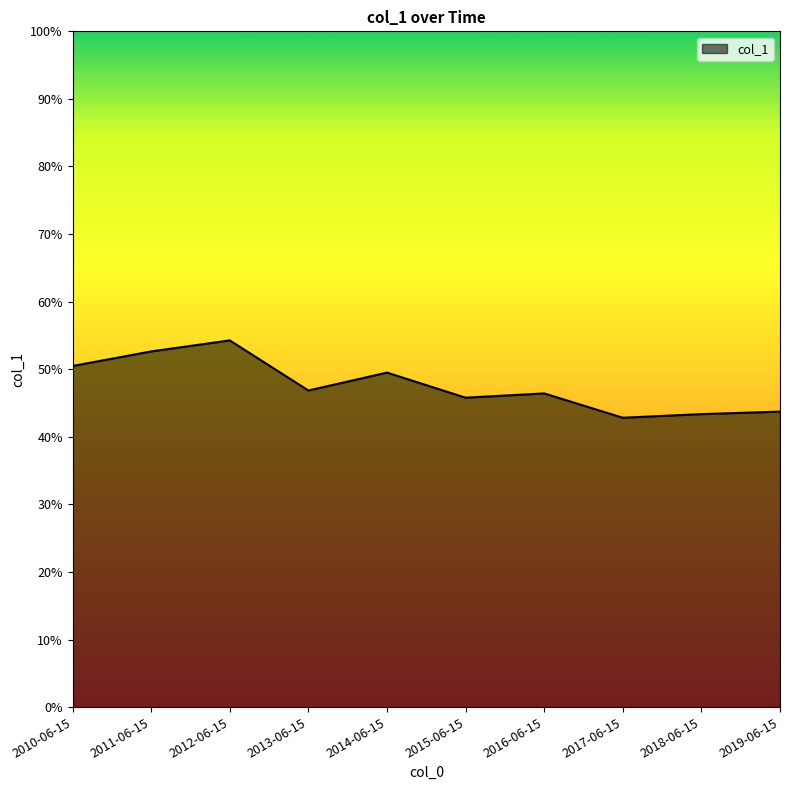

Does the chart have visible grid lines?

No